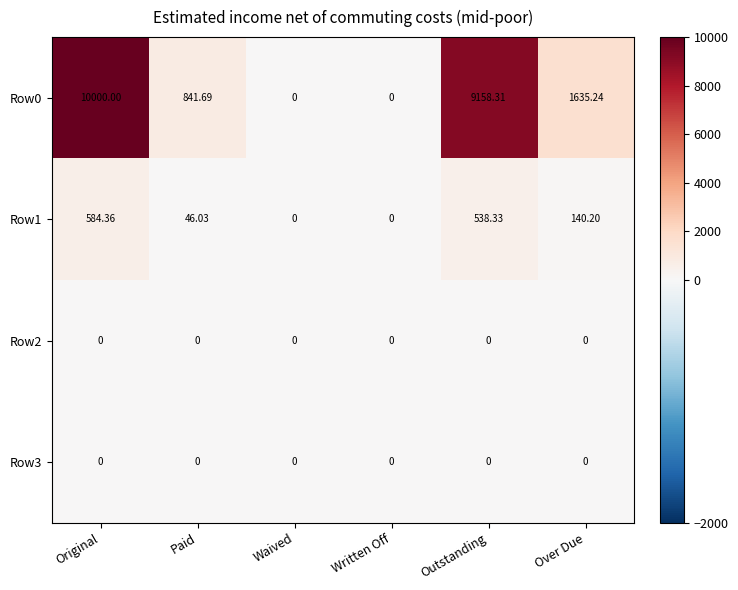

Which label corresponds to the largest value in the chart?

Original